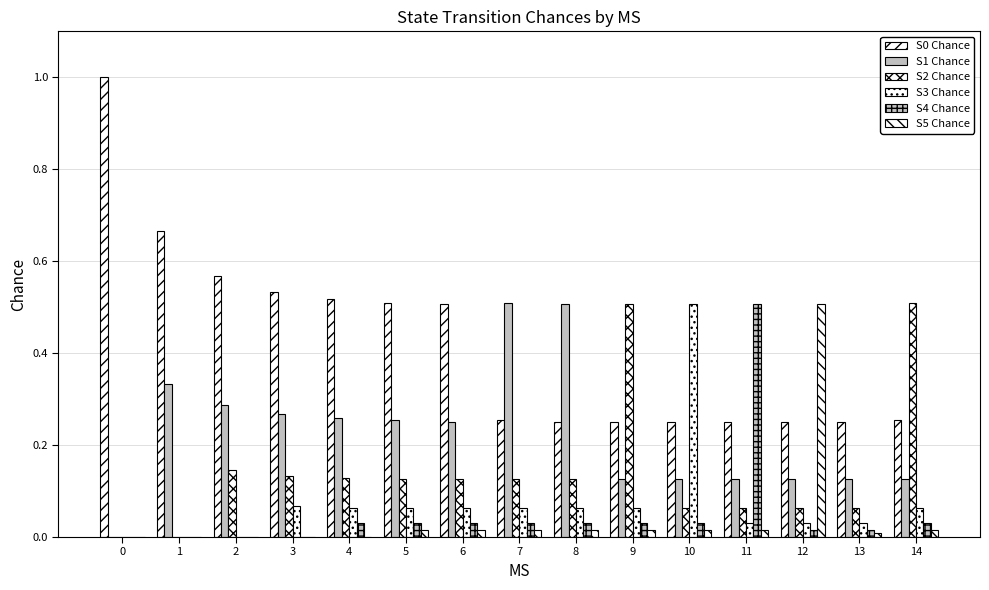

Is the value of S4 Chance at 6 greater than the value of S3 Chance at 3?

No